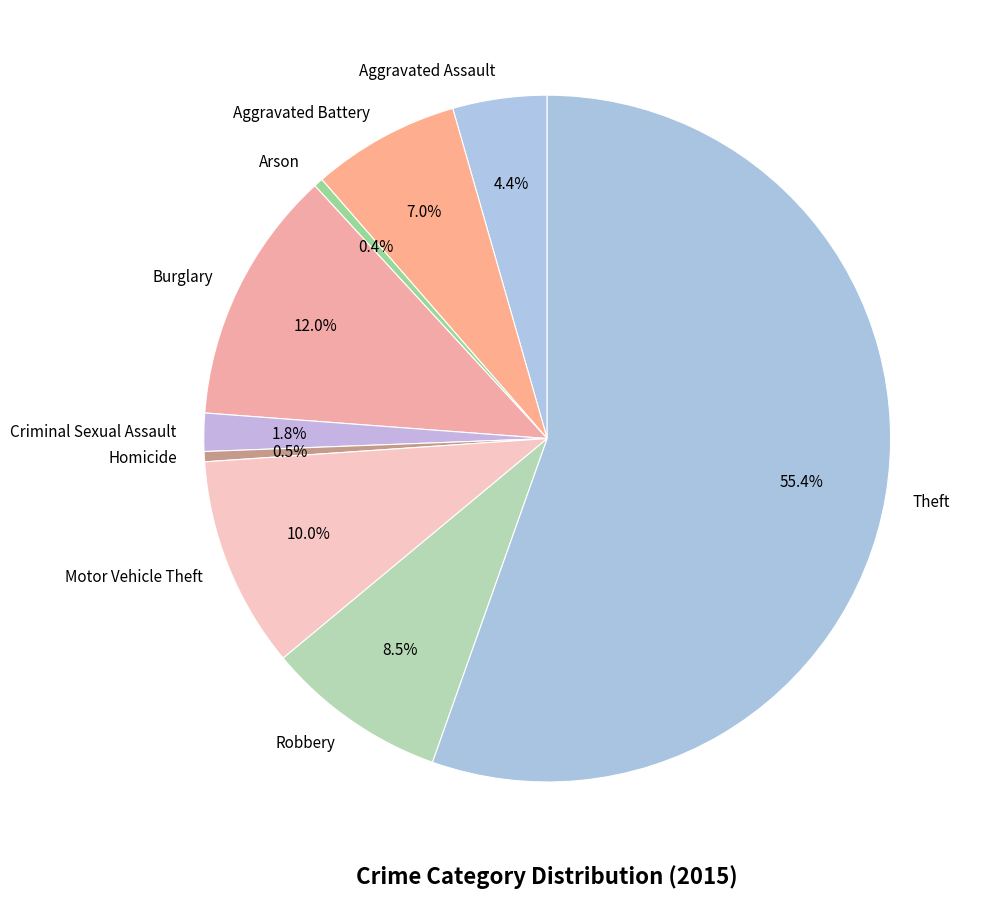

To the nearest percent, what portion does Criminal Sexual Assault represent?

2%